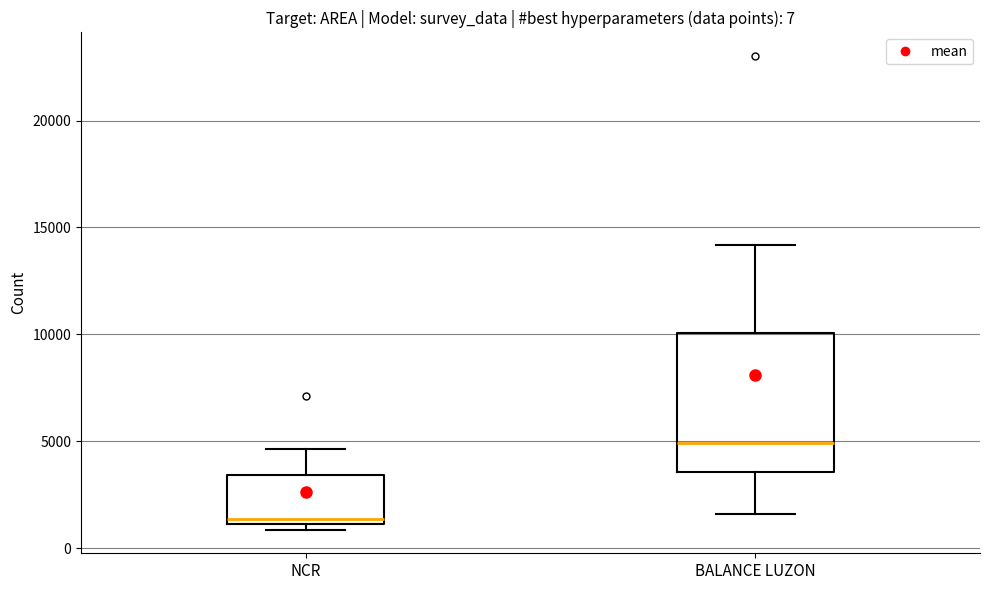

Which box's median line is the highest?

BALANCE LUZON